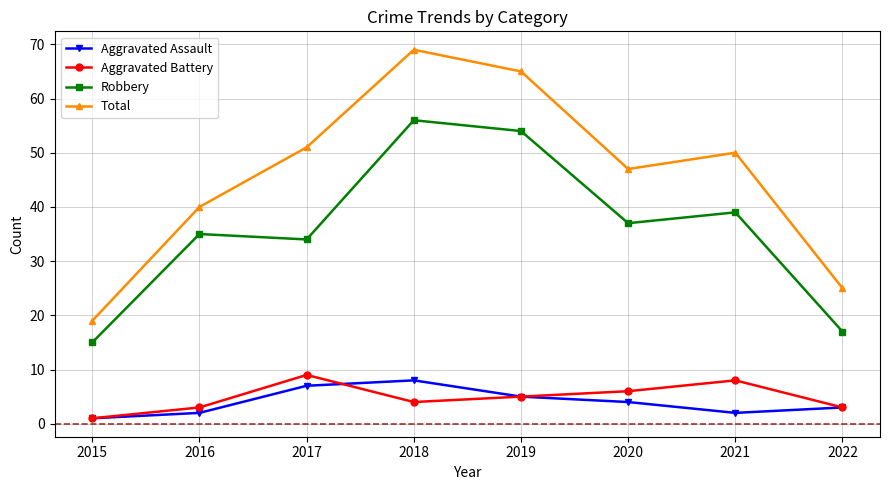

Reading left to right, what are all the values shown in this chart?

Aggravated Assault: 2015=1	2016=2	2017=7	2018=8	2019=5	2020=4	2021=2	2022=3
Aggravated Battery: 2015=1	2016=3	2017=9	2018=4	2019=5	2020=6	2021=8	2022=3
Robbery: 2015=15	2016=35	2017=34	2018=56	2019=54	2020=37	2021=39	2022=17
Total: 2015=19	2016=40	2017=51	2018=69	2019=65	2020=47	2021=50	2022=25